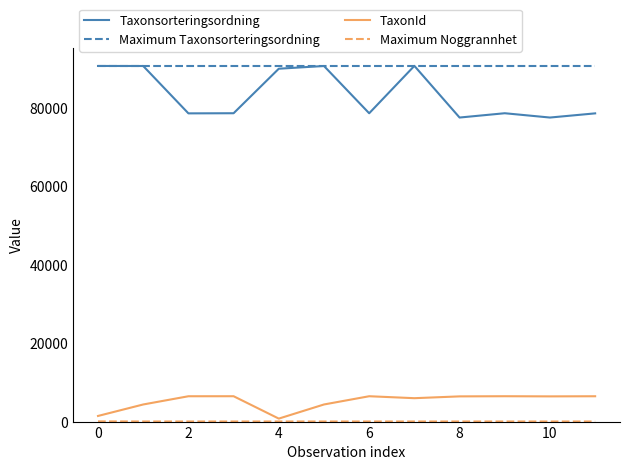

Which series has the largest range (max minus min)?

Taxonsorteringsordning